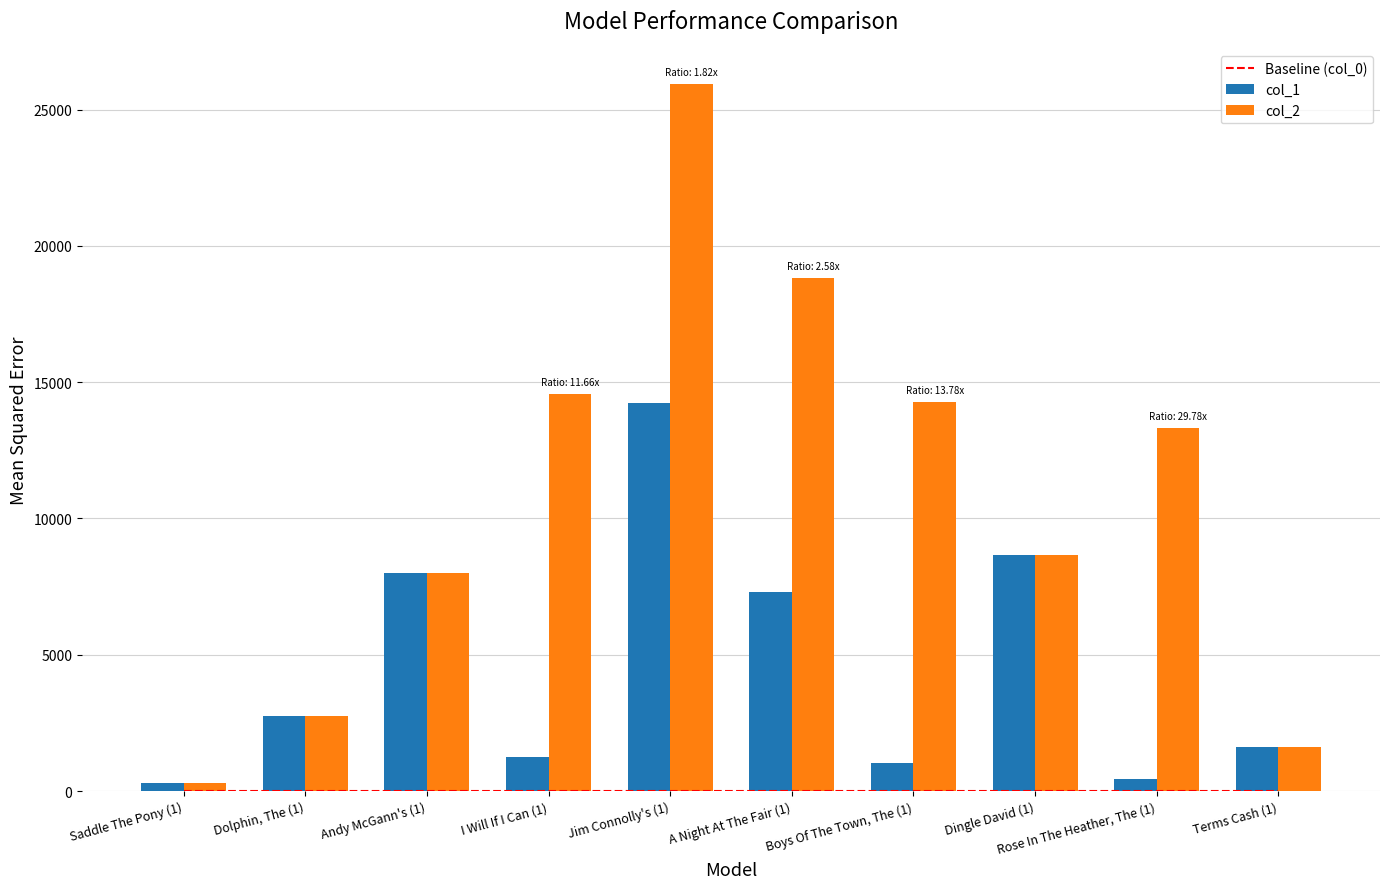

Rank the series at Rose In The Heather, The (1) from lowest to highest value.

Baseline (col_0), col_1, col_2